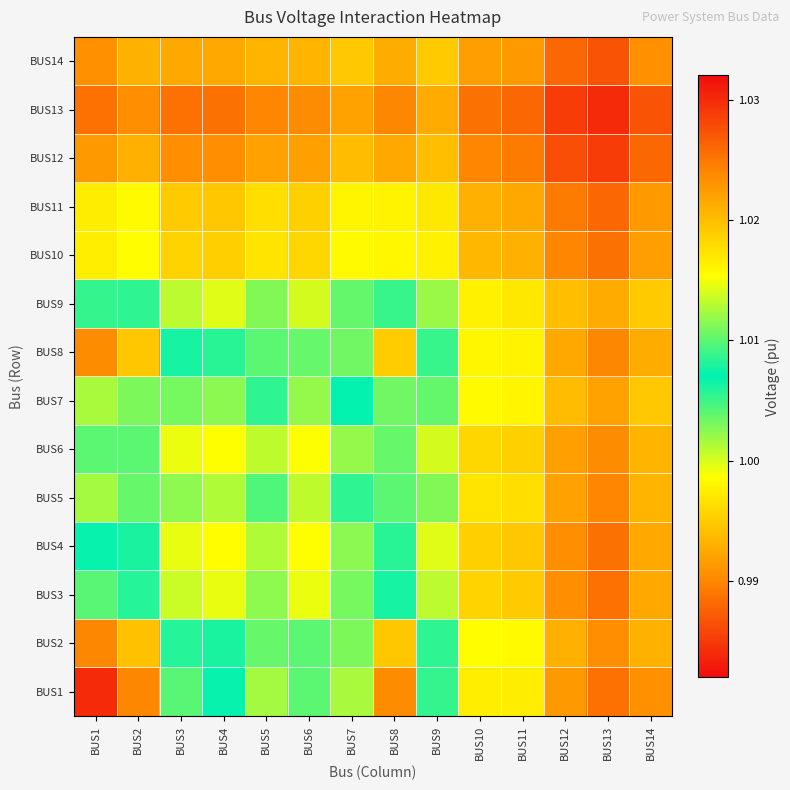

List the series in order of their peak value, highest first.

BUS1, BUS2, BUS8, BUS7, BUS5, BUS3, BUS4, BUS9, BUS6, BUS10, BUS11, BUS14, BUS12, BUS13